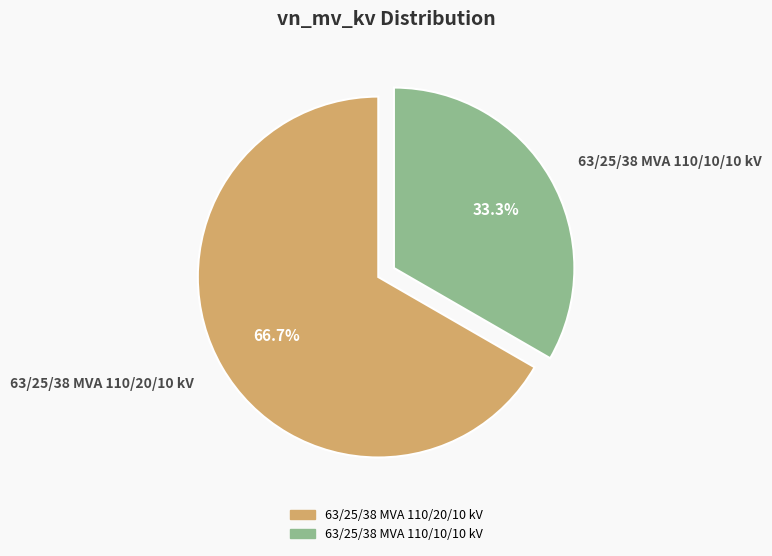

What percentage is NOT represented by 63/25/38 MVA 110/20/10 kV?

33.3%